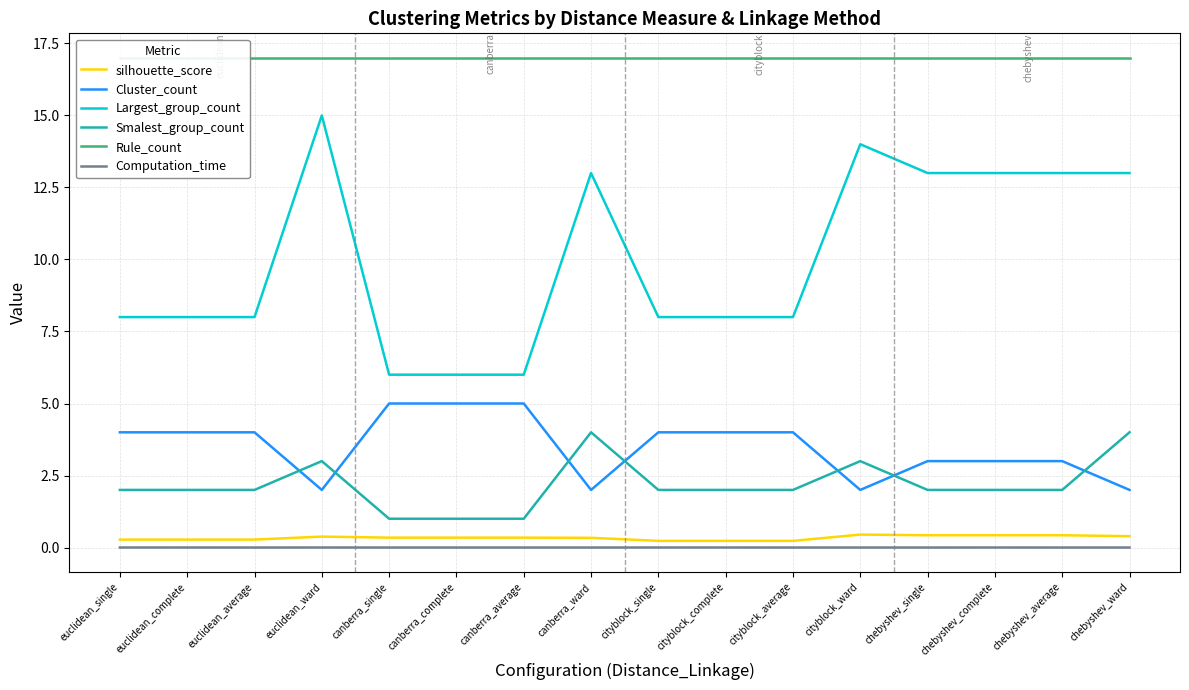

Which series has the widest spread of values?

Largest_group_count